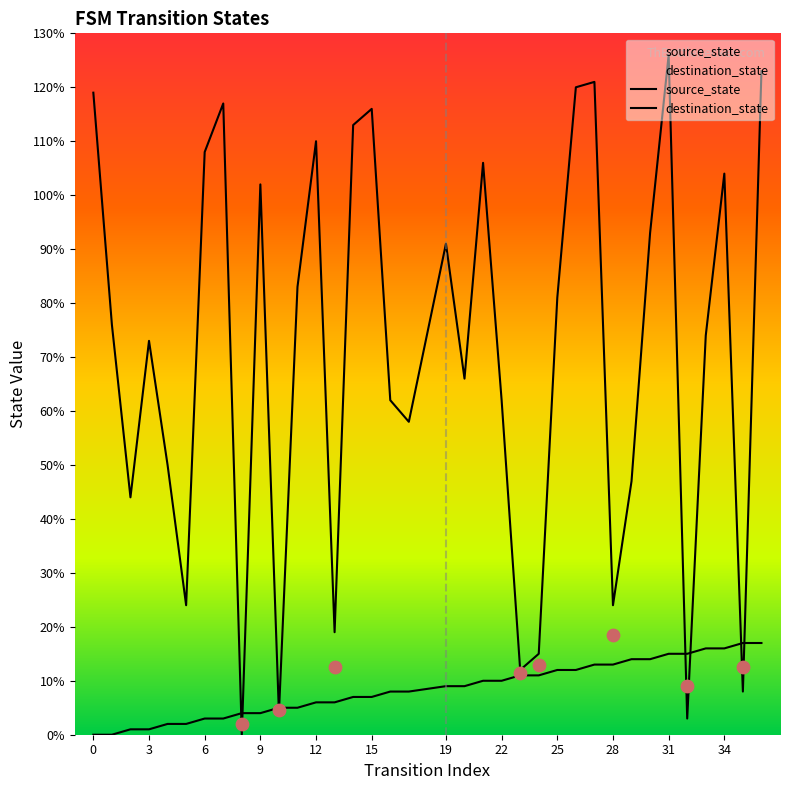

Which series contains the lowest Y value?

source_state